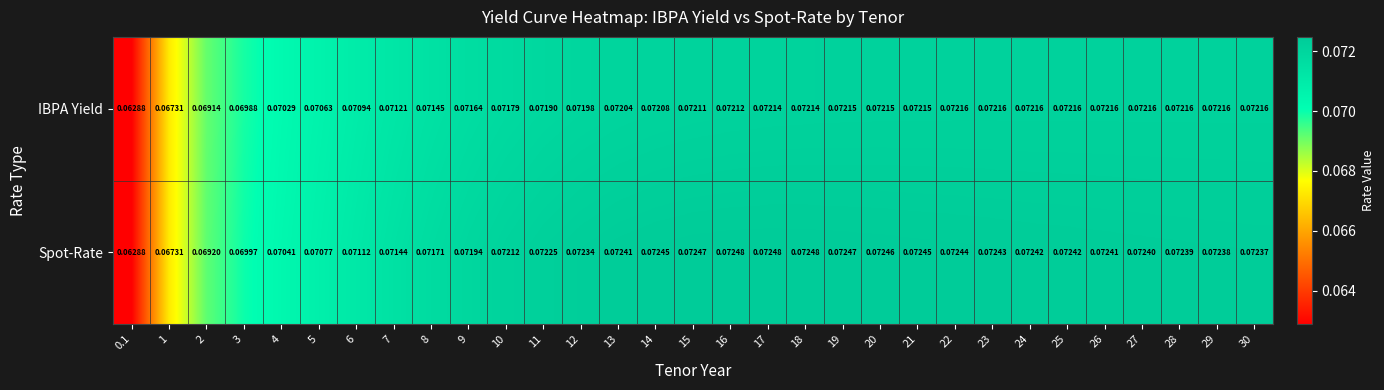

Is the value of IBPA Yield at 9 greater than the value of Spot-Rate at 7?

Yes